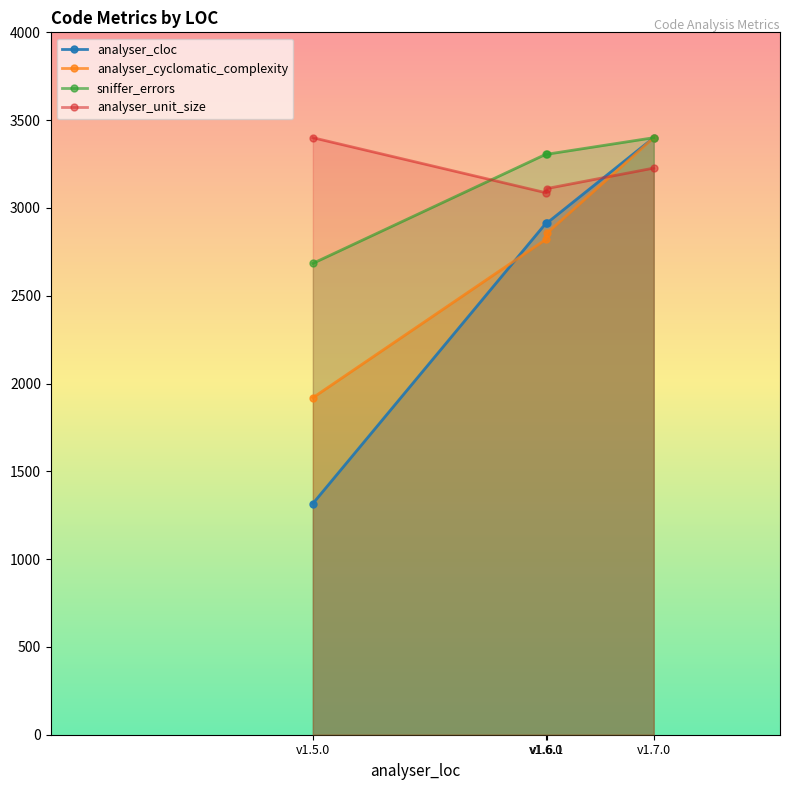

Reading left to right, what are all the values shown in this chart?

analyser_cloc: v1.5.0=1316.3	v1.6.0=2912.8	v1.6.1=2913.7	v1.7.0=3400.0
analyser_cyclomatic_complexity: v1.5.0=1919.1	v1.6.0=2820.7	v1.6.1=2856.0	v1.7.0=3400.0
sniffer_errors: v1.5.0=2684.2	v1.6.0=3305.8	v1.6.1=3305.8	v1.7.0=3400.0
analyser_unit_size: v1.5.0=3400.0	v1.6.0=3086.5	v1.6.1=3110.5	v1.7.0=3227.0